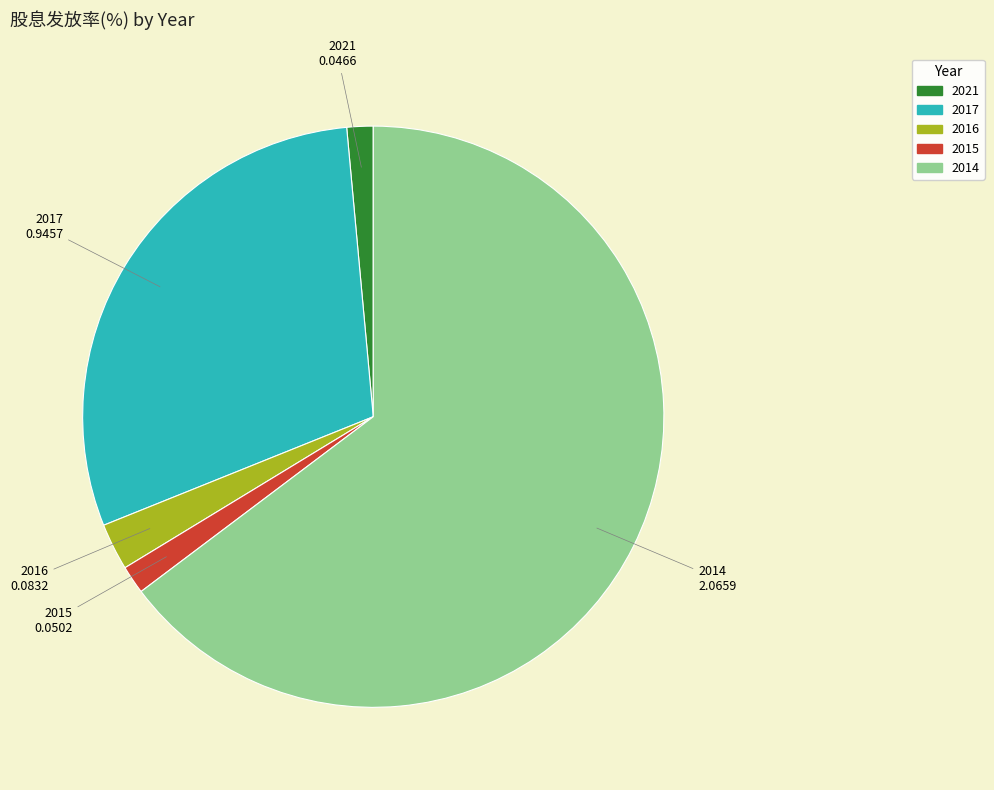

Is there any slice that represents more than half of the pie?

Yes